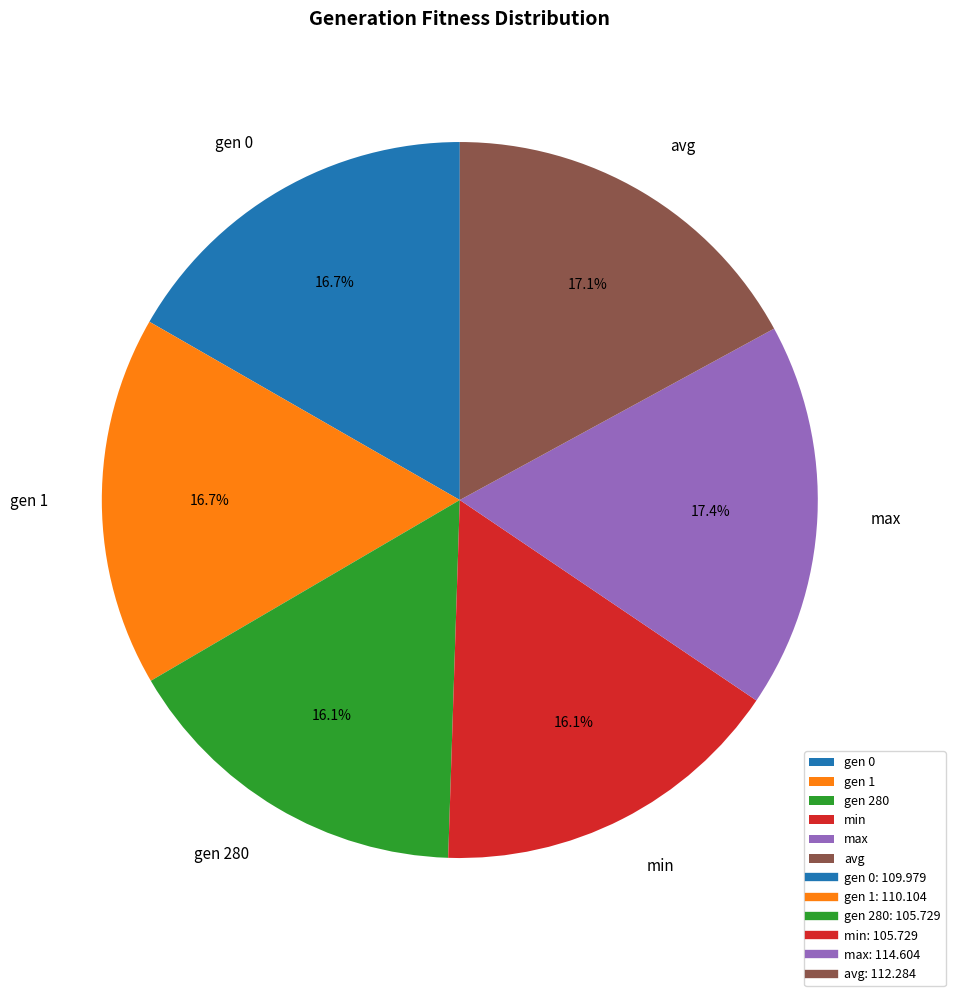

Count the number of slices in the pie.

6